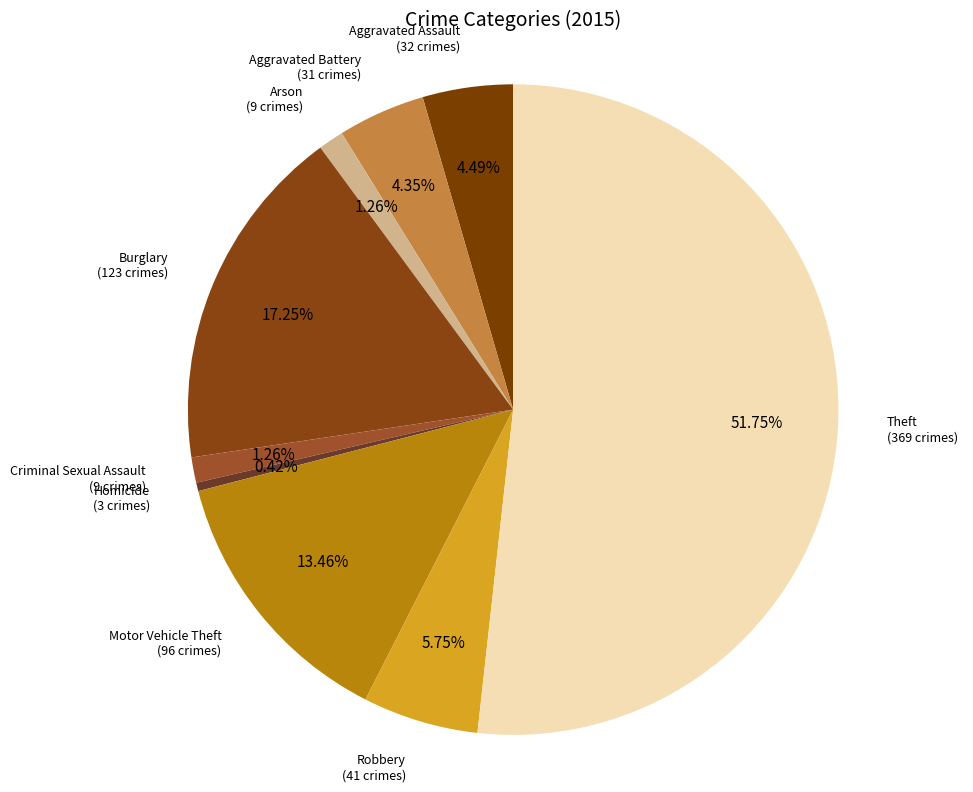

How many segments does this pie chart have?

9